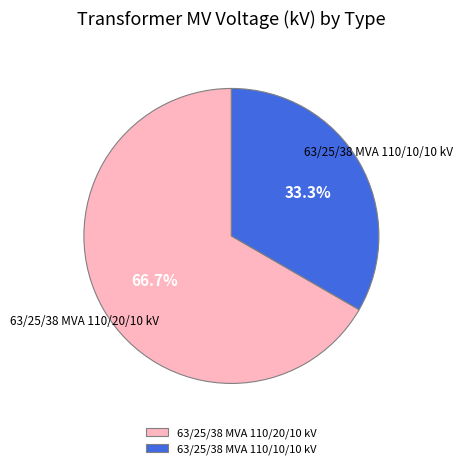

Does any single category account for the majority?

Yes